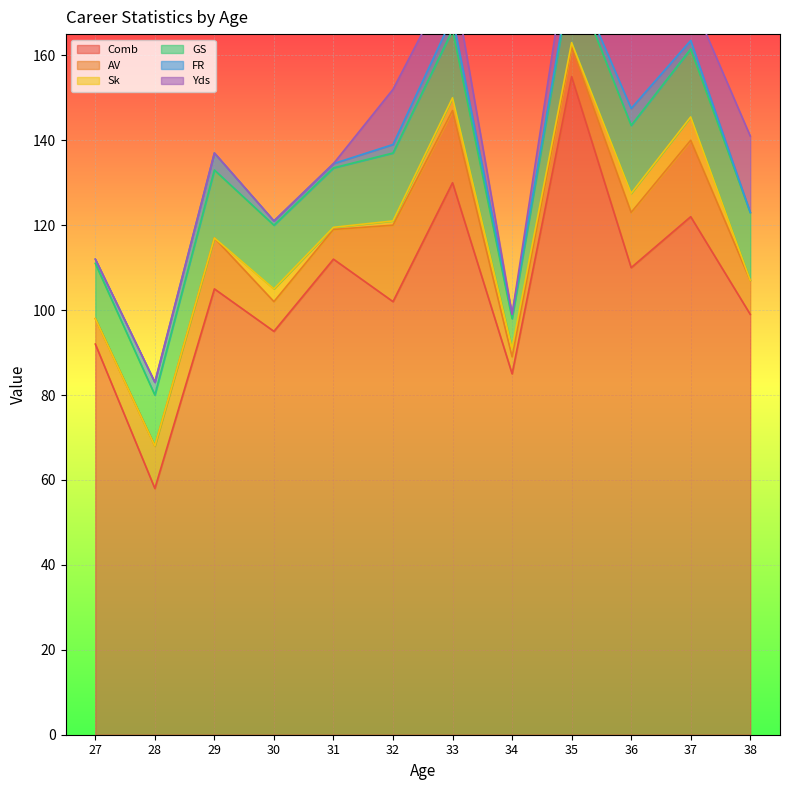

What is the value of the Comb point at the 3rd from the left?

105.0